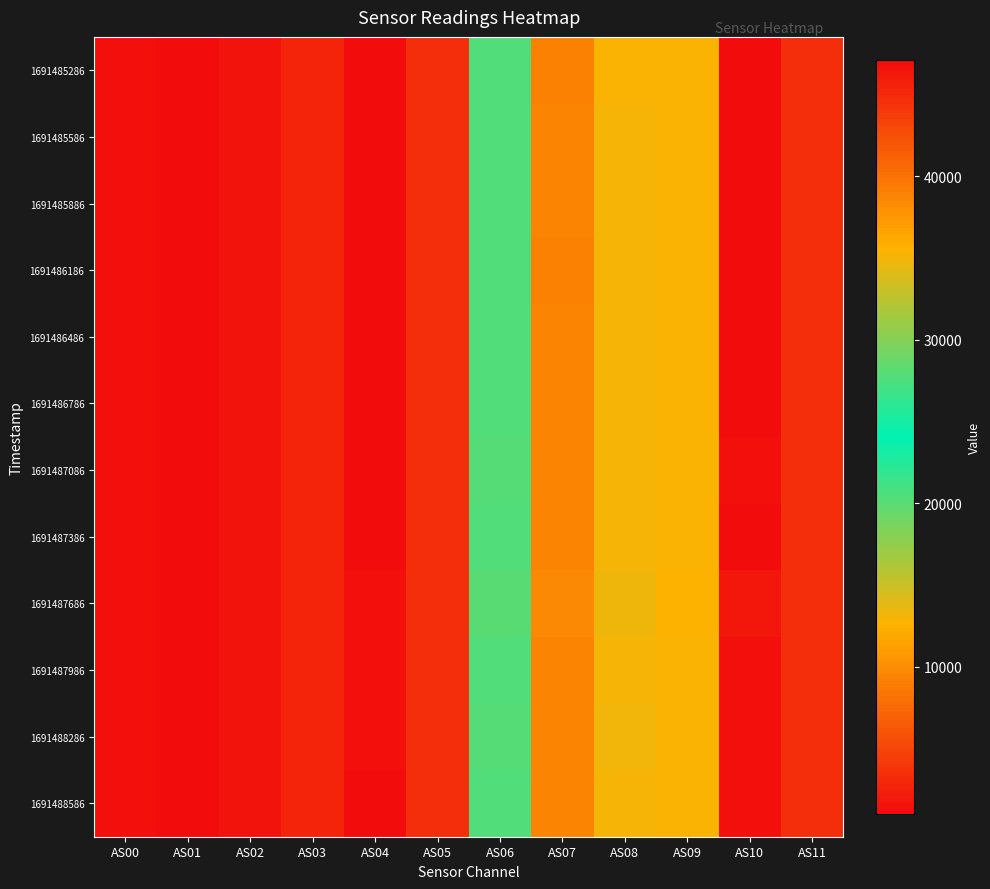

At how many categories does at least one series exceed 46320?

2